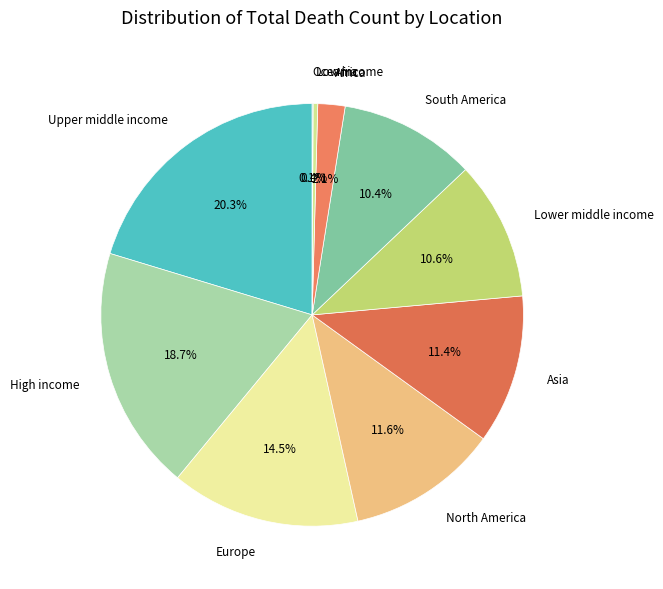

Which slice is the largest?

Upper middle income